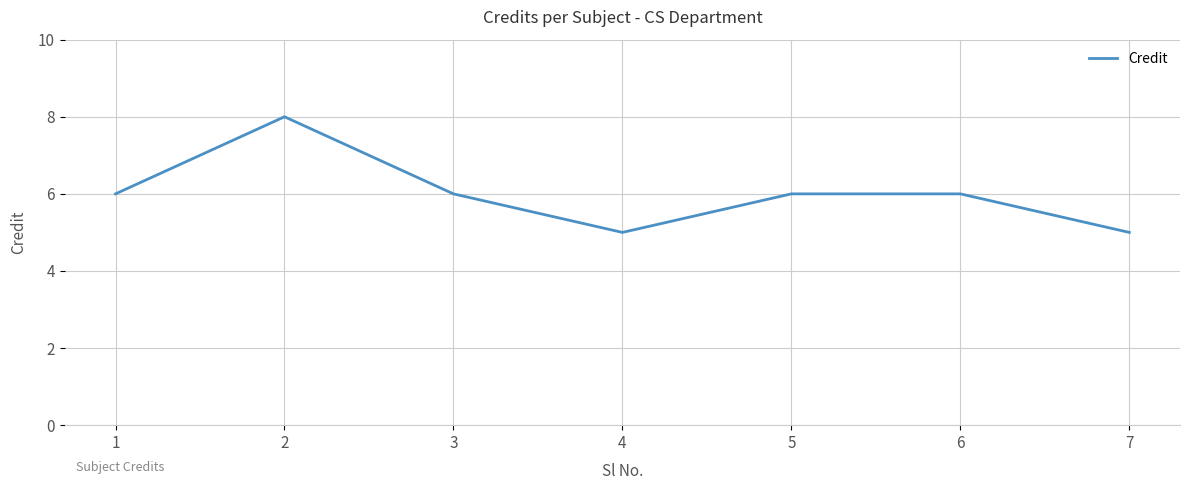

Count the number of data series in this chart.

1